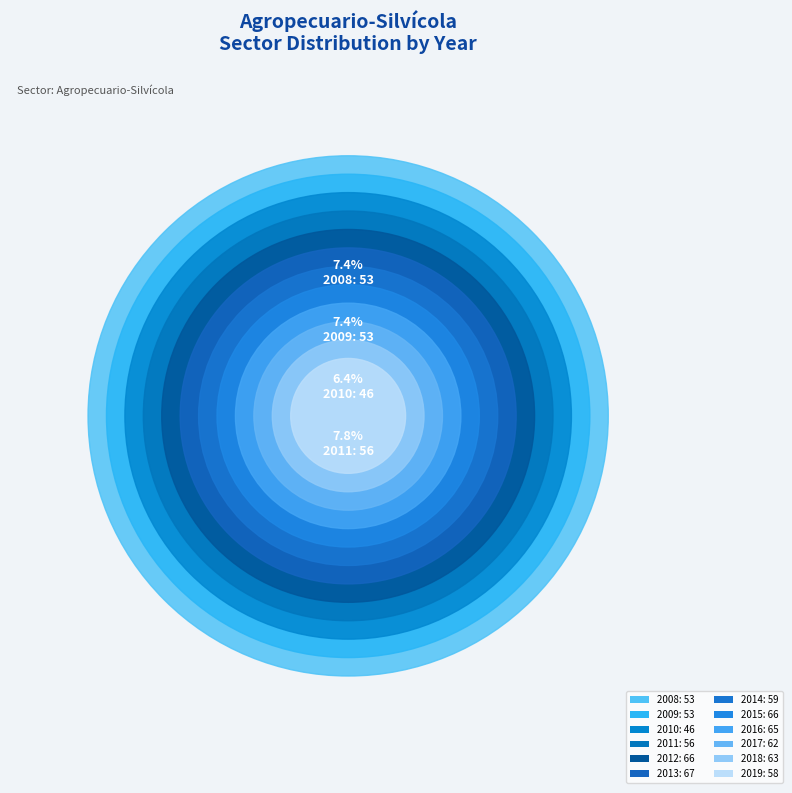

The 2017 slice represents 1% of the pie. True or false?

False